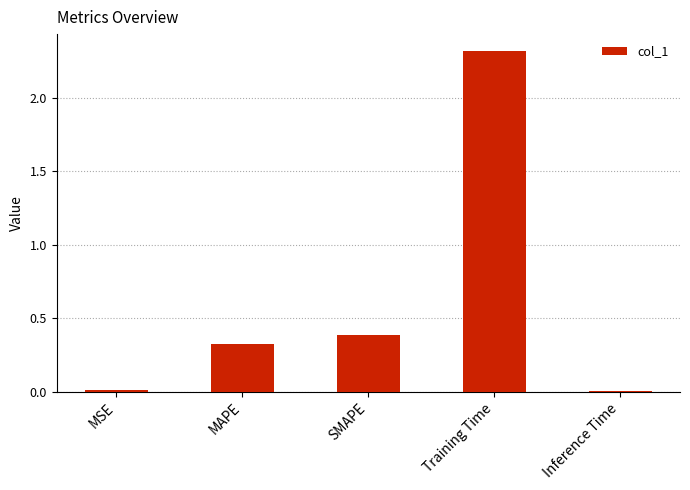

Is it true that the value at MSE is 0.0?

True